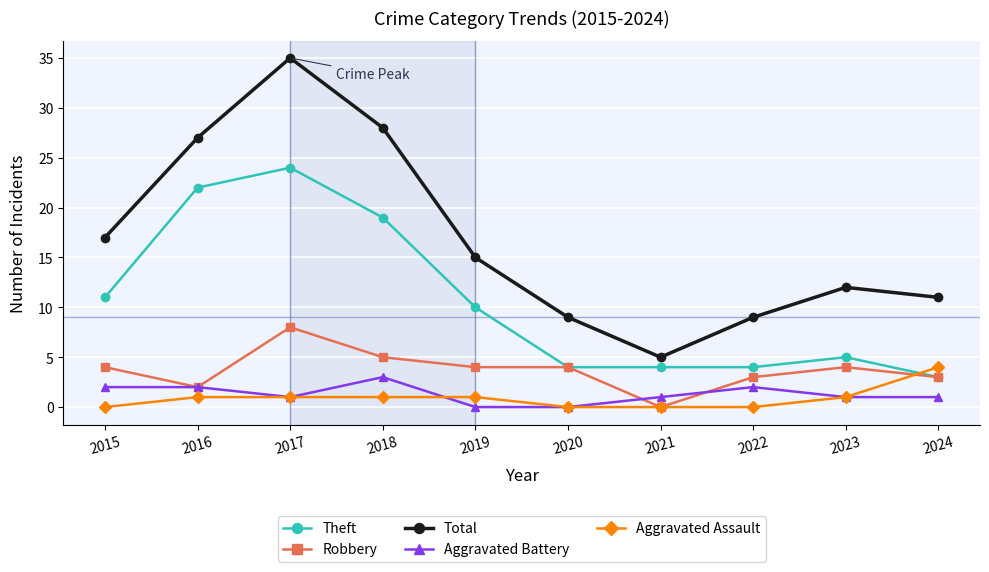

The value of Theft at 2018 is 32. True or false?

False